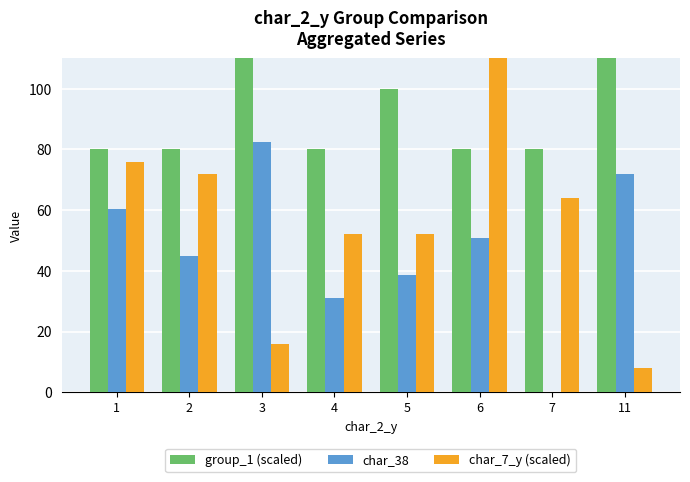

List the series in order of their peak value, lowest first.

char_38, group_1 (scaled), char_7_y (scaled)